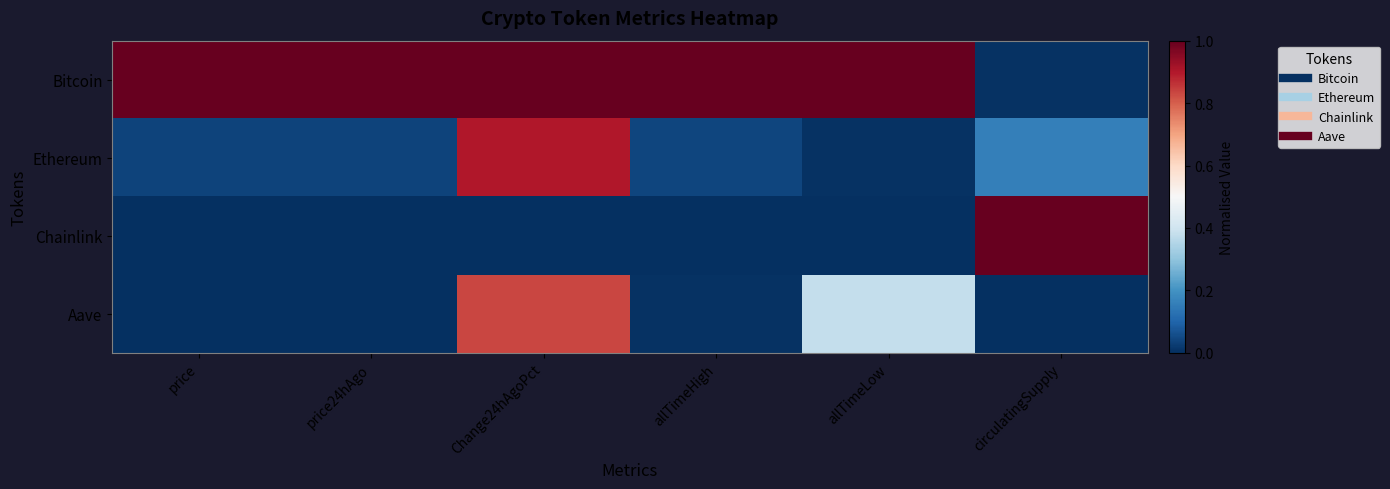

Which has a higher value, Change24hAgoPct or allTimeLow?

Change24hAgoPct